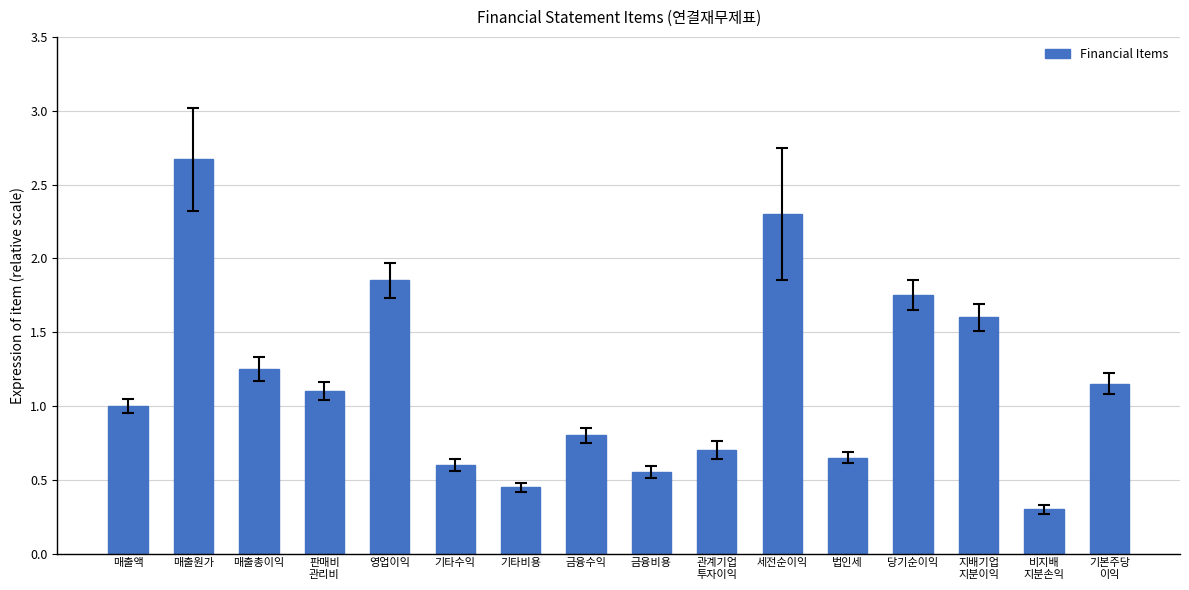

At which category does the chart reach its minimum across all series?

비지배
지분손익